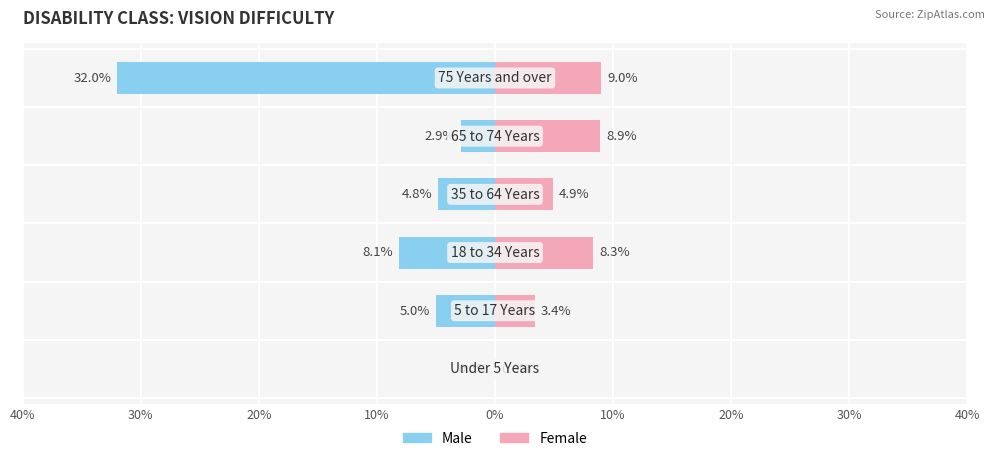

What is the difference between the maximum and minimum values in the Female series?

9.0